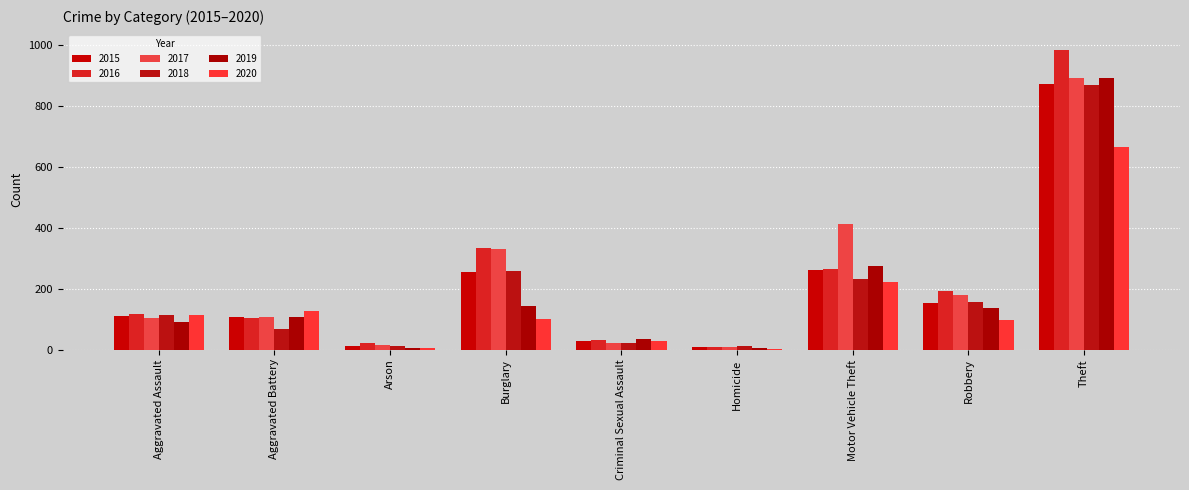

Count the number of data series in this chart.

6